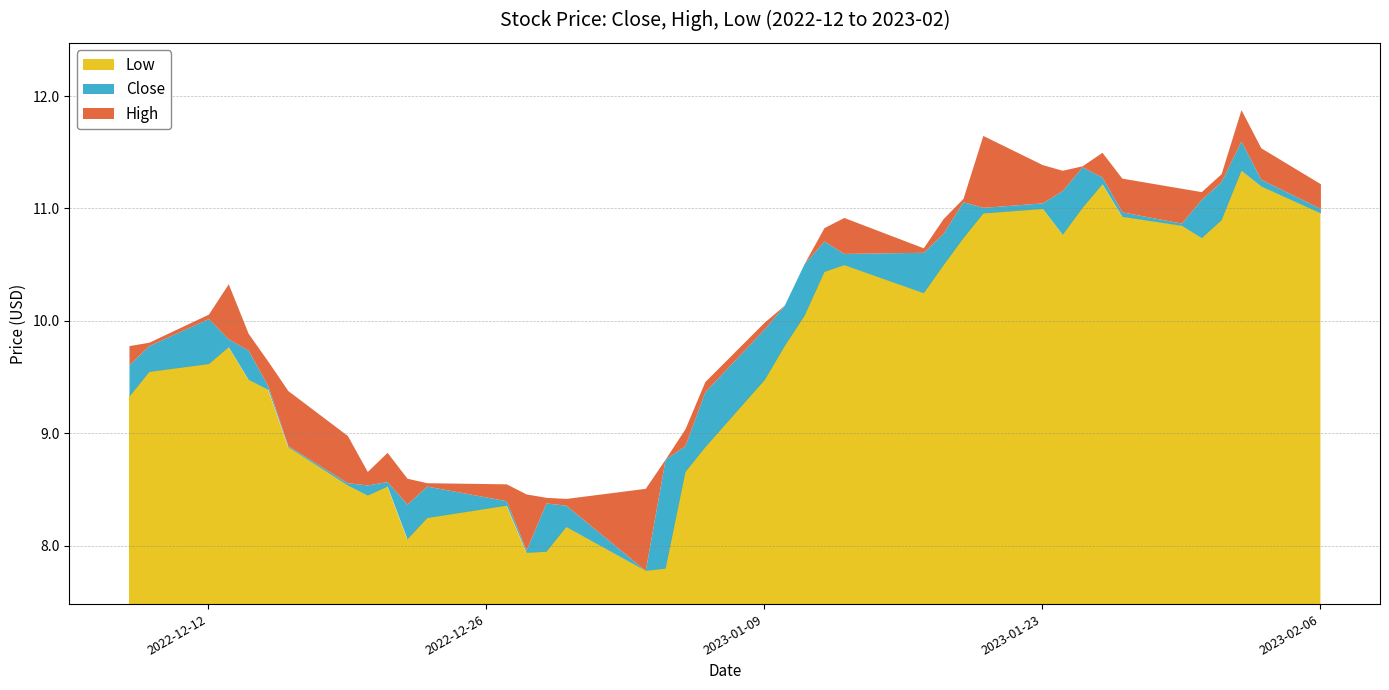

Rank the series at 2023-01-17 from highest to lowest value.

High, Close, Low